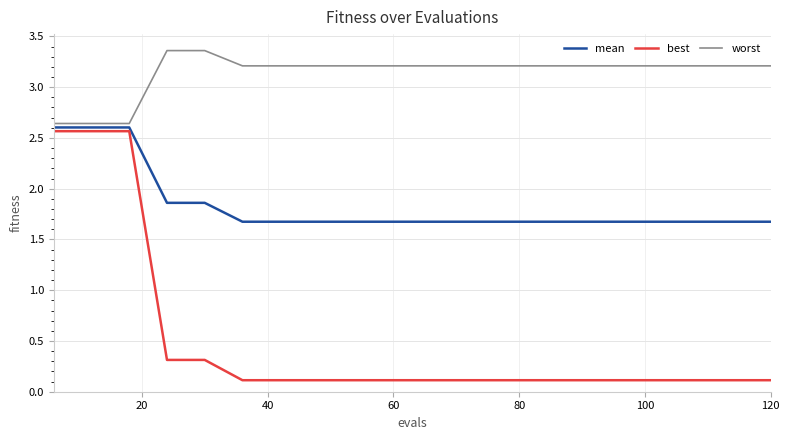

How many series are shown in this chart?

3